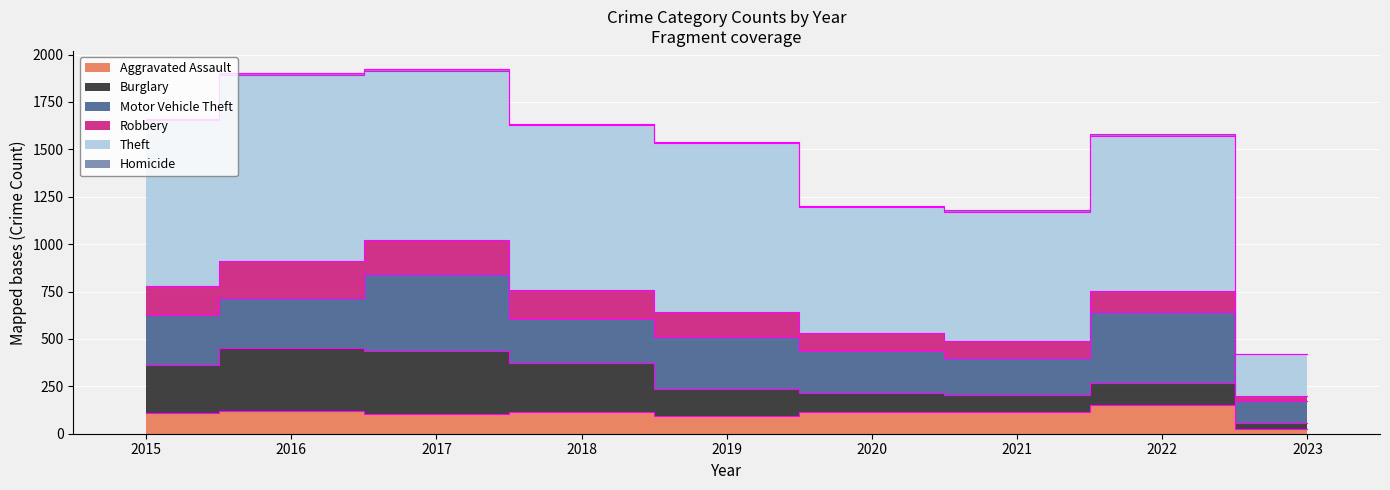

Is the value of Homicide at 2015 greater than the value of Robbery at 2017?

No